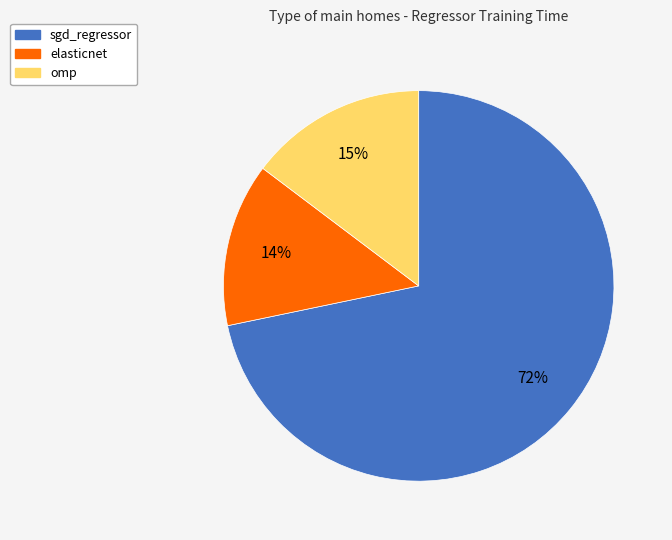

Rank the categories by value from lowest to highest.

elasticnet, omp, sgd_regressor